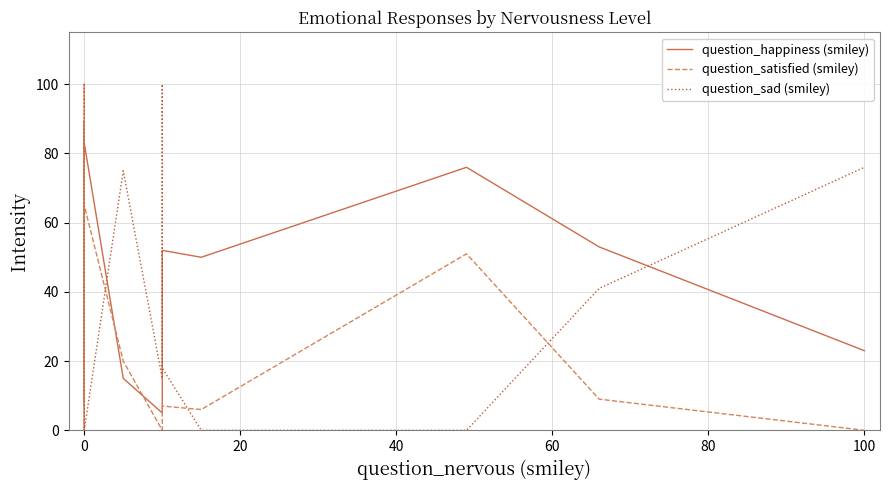

What is the greatest value displayed?

100